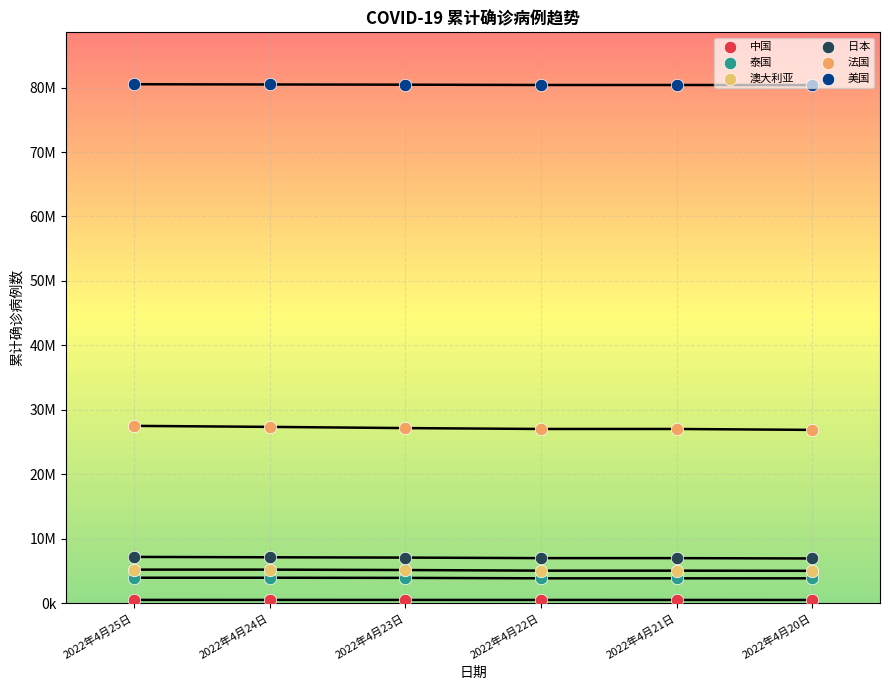

What is the total value across all series at 2022年4月20日?

123588669